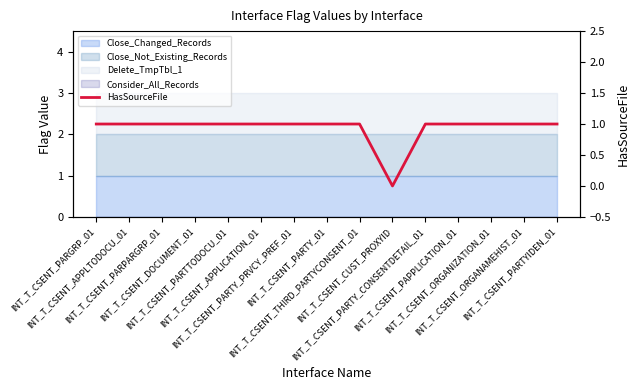

Does the chart display data point markers on the line(s)?

No